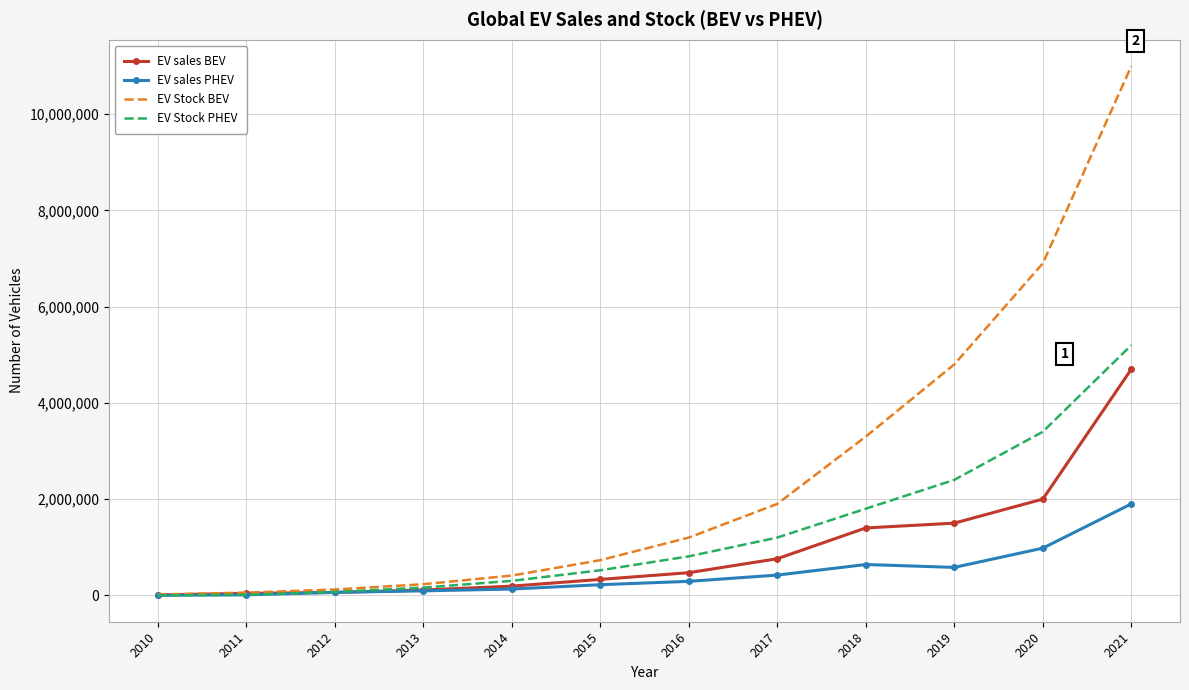

Which series has the widest spread of values?

EV Stock BEV